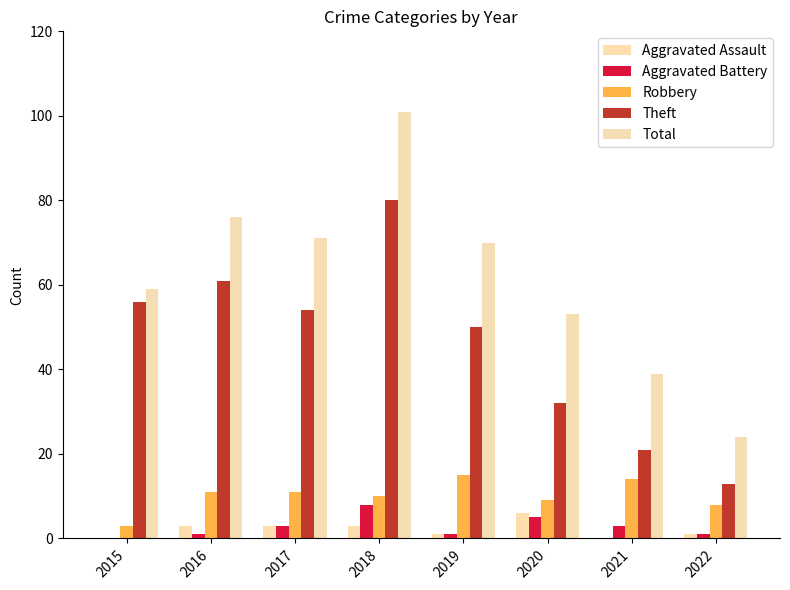

At how many categories does at least one series exceed 30?

7